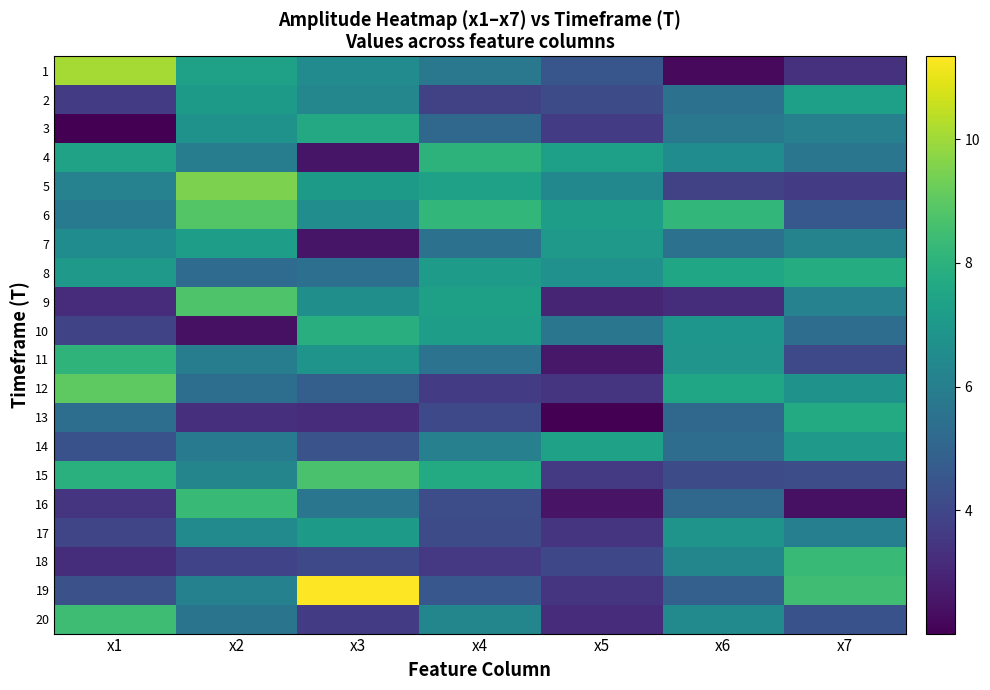

Which category has the lowest value across all series?

x1